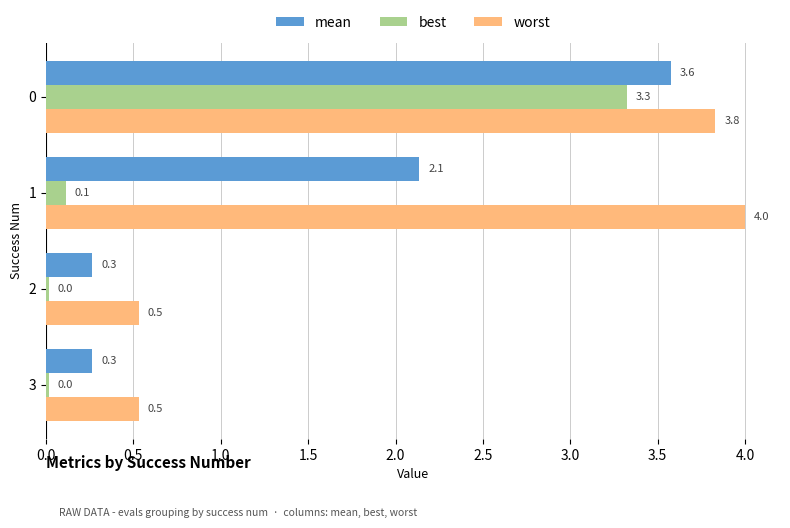

What is the difference between the maximum and minimum values in the best series?

3.3